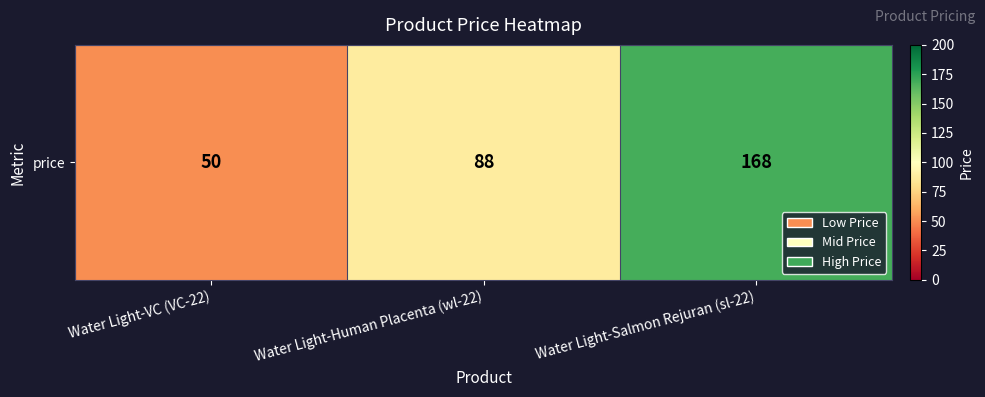

Which has a higher value, Water Light-Human Placenta (wl-22) or Water Light-Salmon Rejuran (sl-22)?

Water Light-Salmon Rejuran (sl-22)